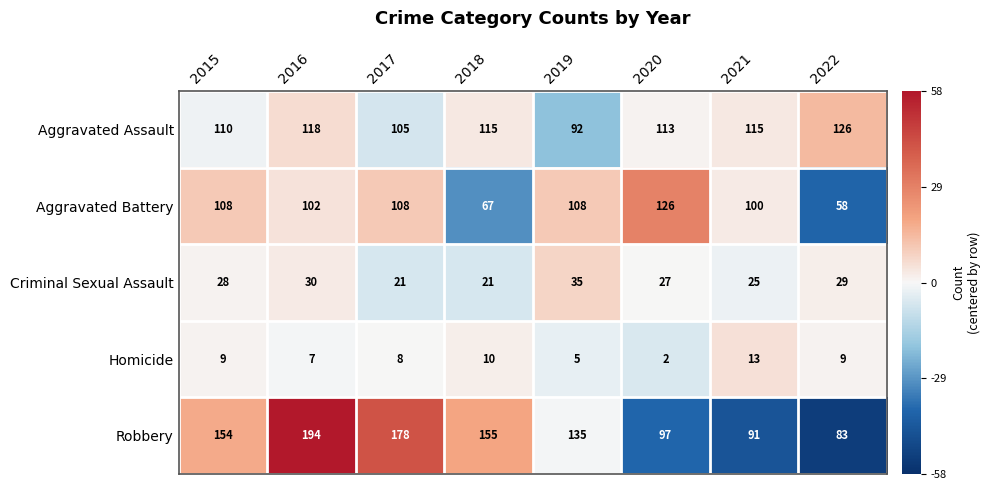

What is the sum of the Homicide values at 2021 and 2015?

22